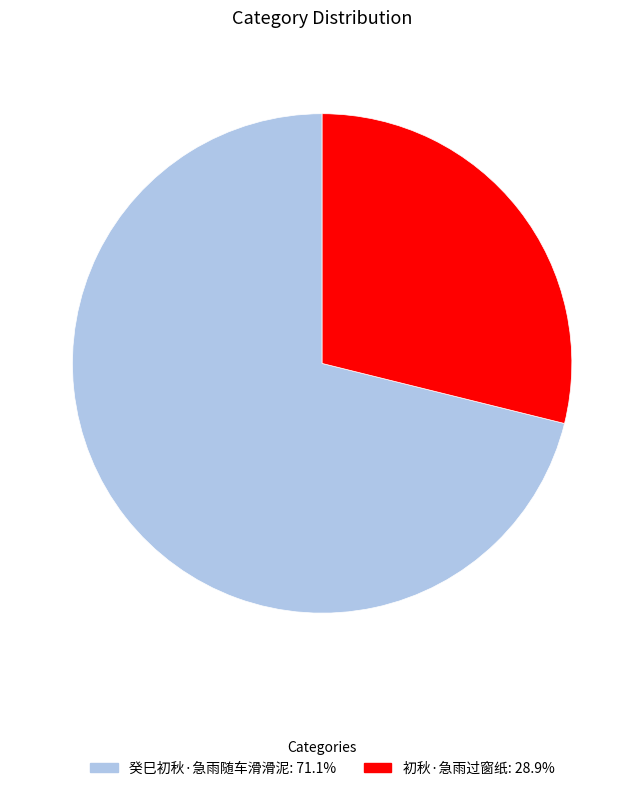

Rank the categories by value from highest to lowest.

癸巳初秋·急雨随车滑滑泥, 初秋·急雨过窗纸